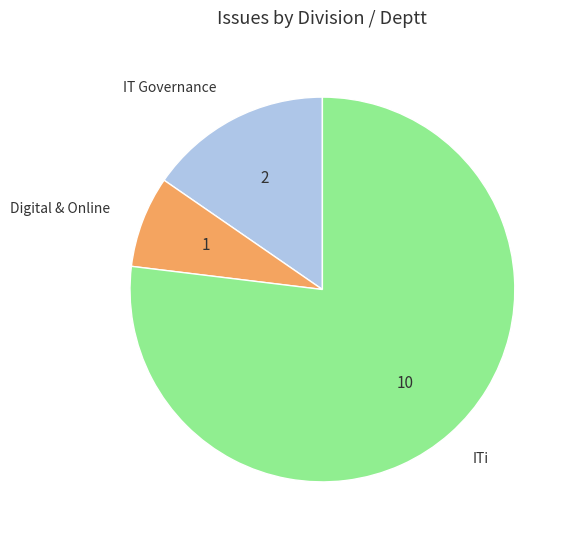

True or false: ITi accounts for 65% of the total.

False